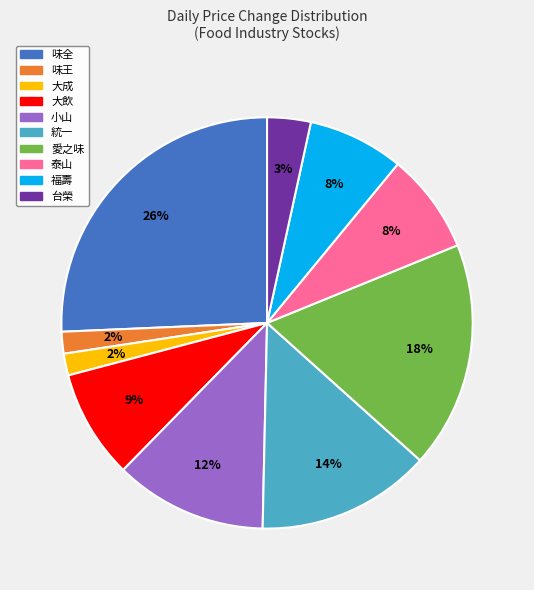

Is there a majority slice in this chart?

No